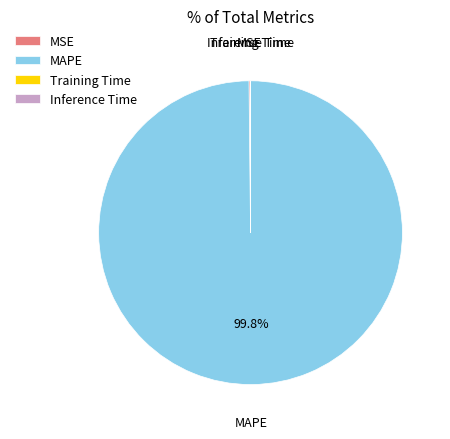

Does MAPE represent more than half of the total?

Yes